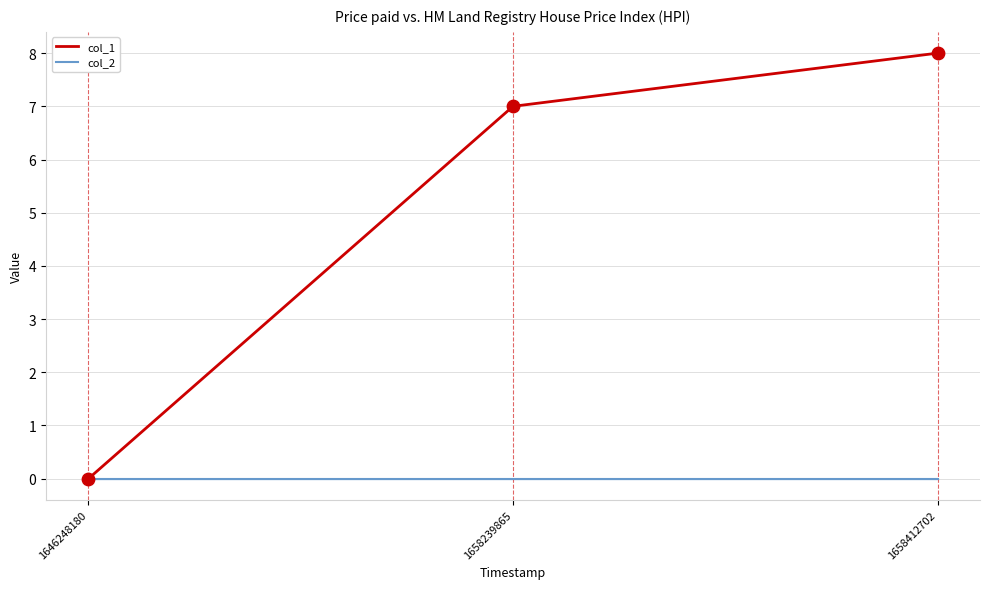

Which series changed the most between 1658239865 and 1658412702?

col_1